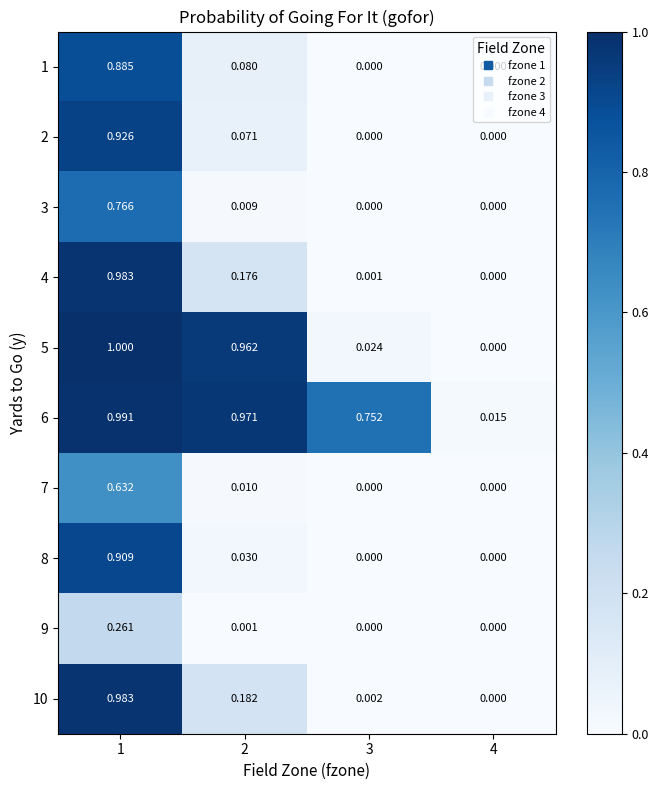

What is the maximum value shown in the chart?

1.0